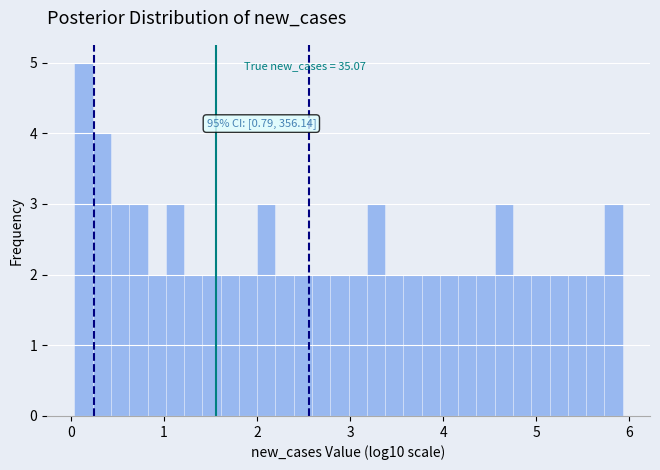

Read against the x-axis, roughly where is the centre of the tallest bar?

0.1